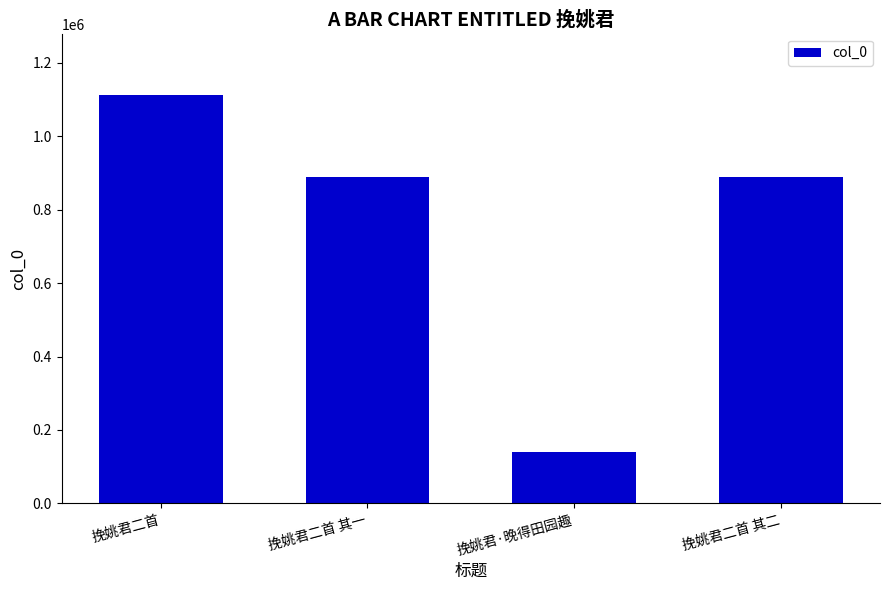

Is it true that the value at 挽姚君二首 其二 is 889359?

True